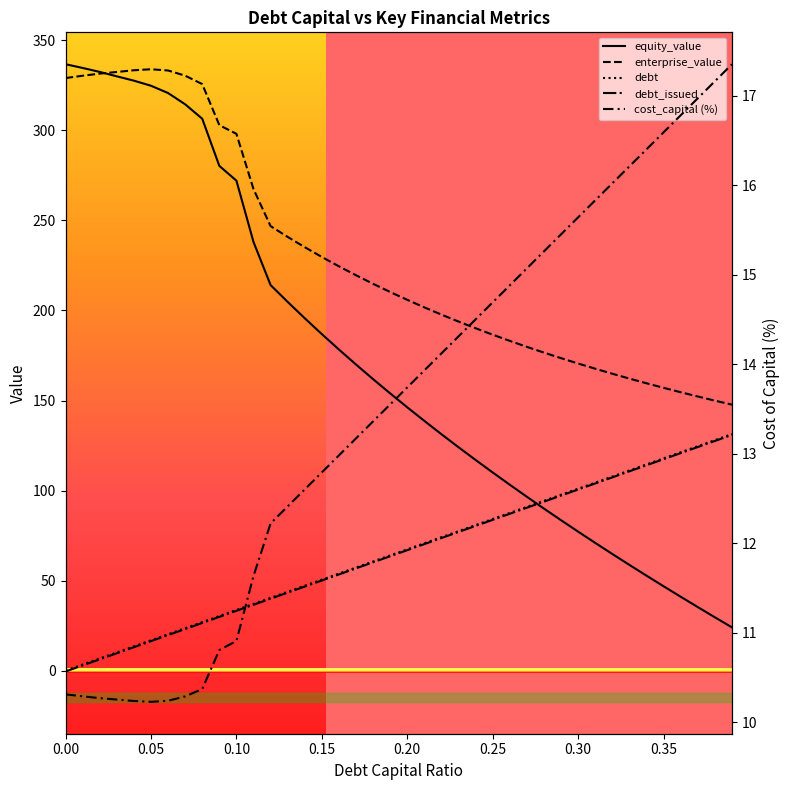

The equity_value series shows 83.5 at 0.29. True or false?

True